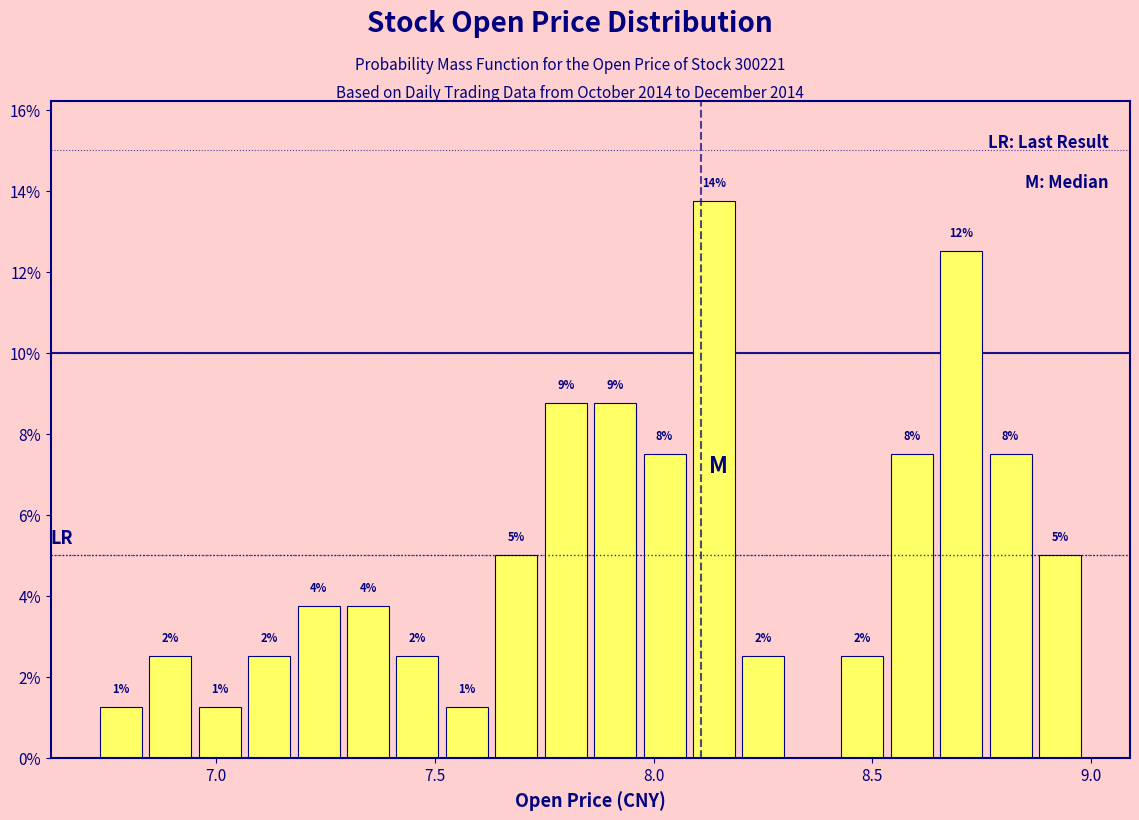

Around what value on the x-axis is the tallest bar? Give the approximate position of its centre, as read against the axis.

8.15